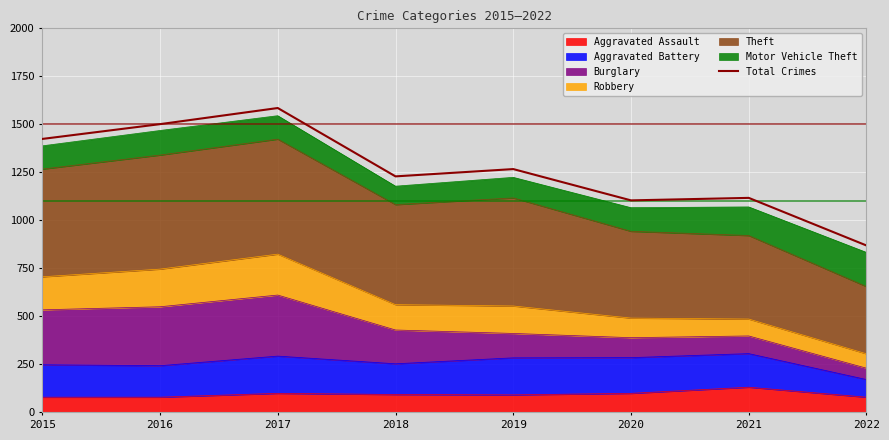

How many points are lower than both their immediate neighbors (excluding endpoints)?

2